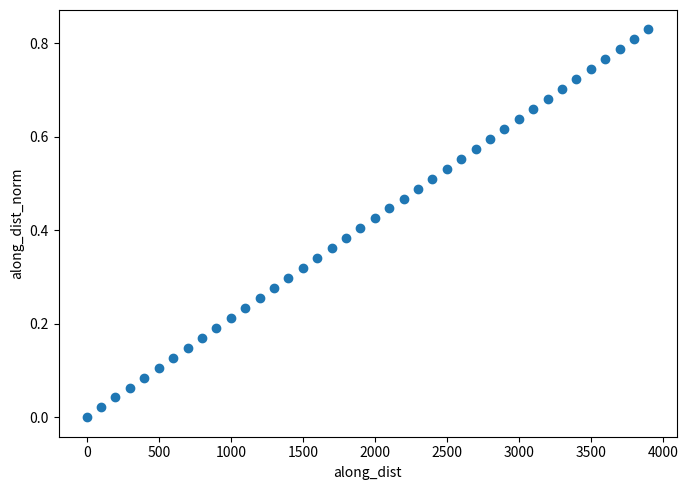

What is the range of X values (max minus min)?

3899.5